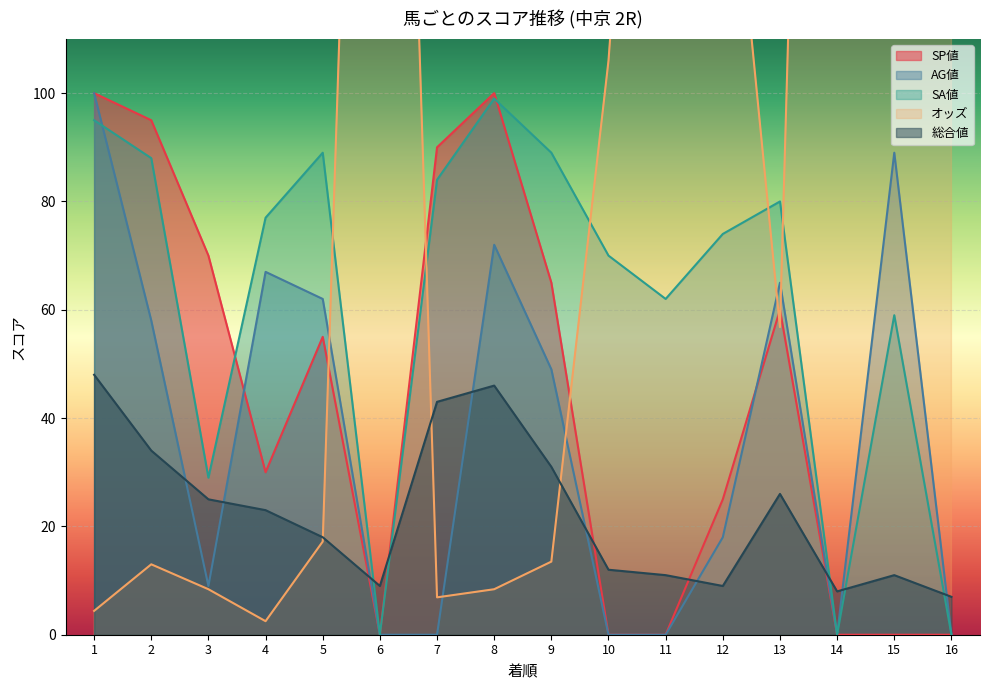

How many times do AG値 and SP値 cross each other?

2